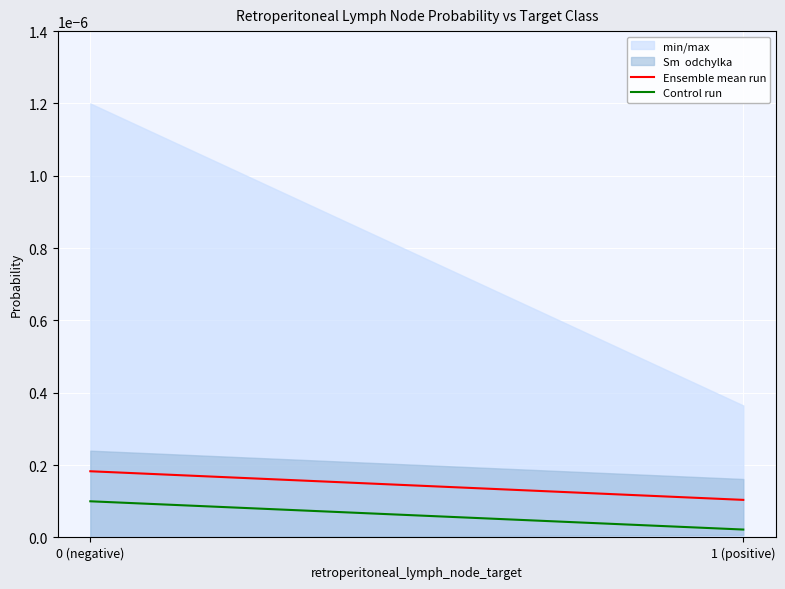

At which label does Control run reach its peak?

0 (negative)